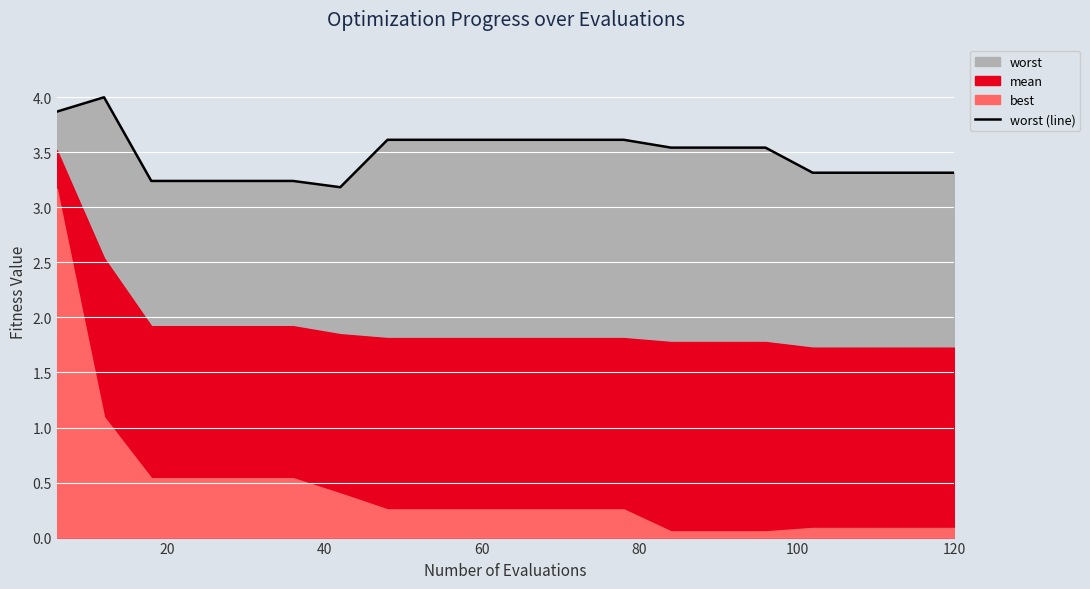

How many points are lower than both their immediate neighbors (excluding endpoints)?

1